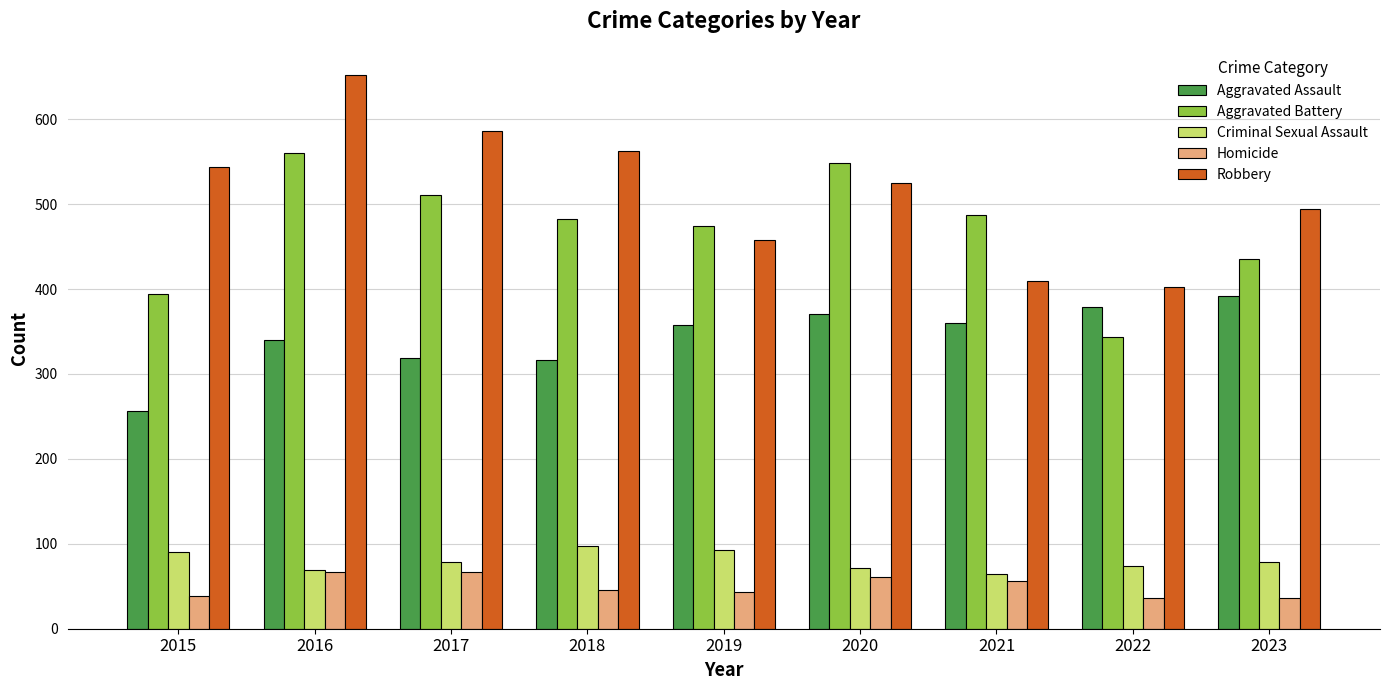

What is the spread (max minus min) of values at 2016?

585